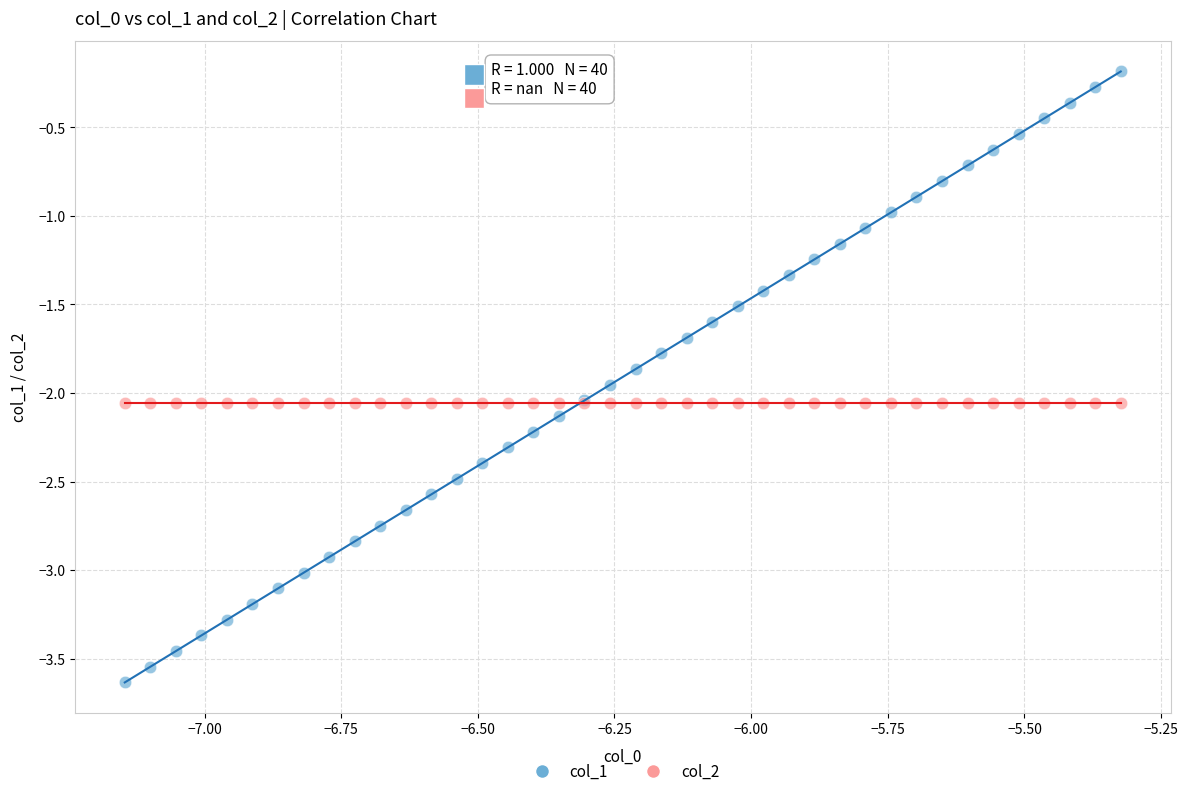

Which series contains the lowest Y value?

col_1